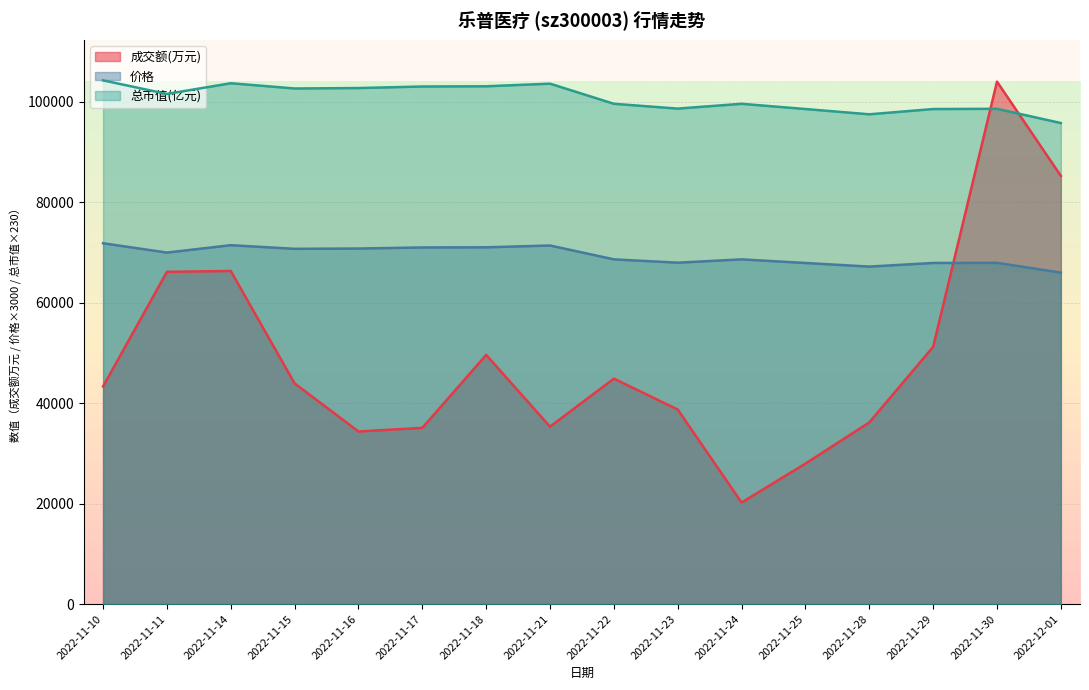

After their last crossing, which series has the higher values: 成交额(万元) or 价格?

成交额(万元)